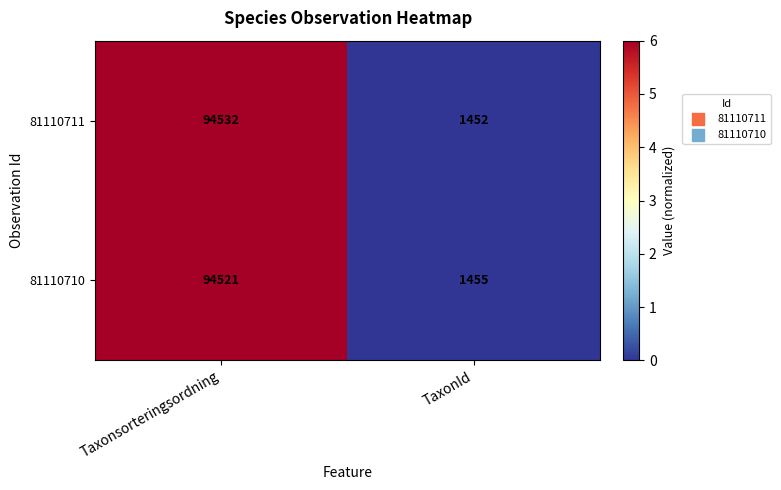

Rank the series at Taxonsorteringsordning from highest to lowest value.

81110711, 81110710